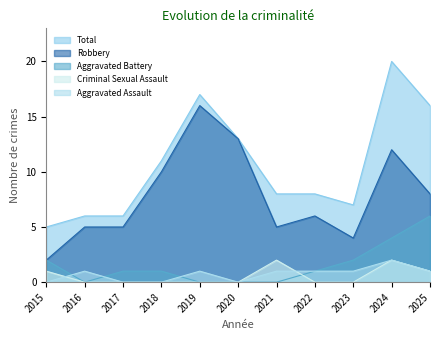

Where does the Aggravated Battery series first go above 1?

2015